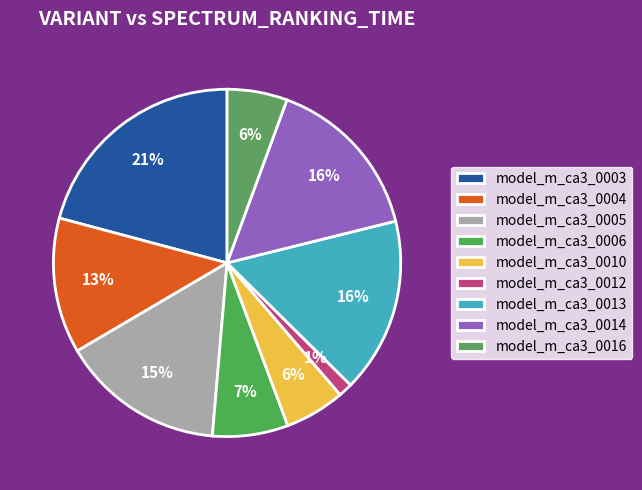

Does any single category account for the majority?

No